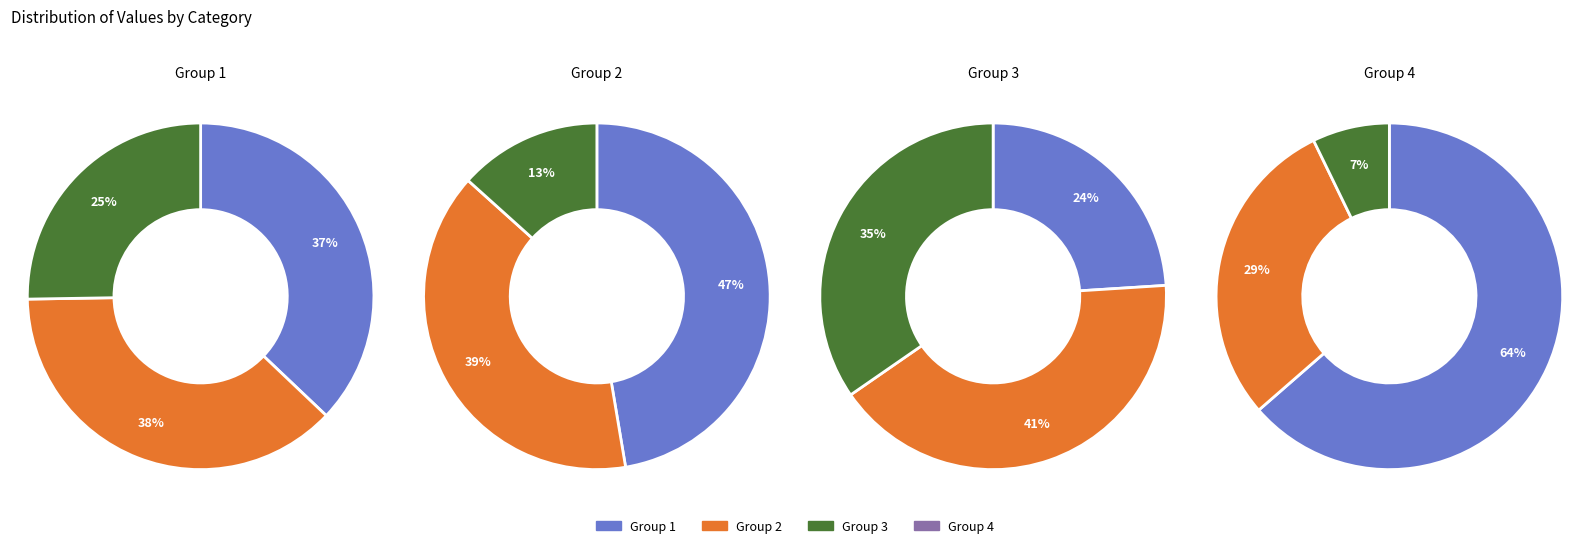

Count the number of slices in the pie.

12